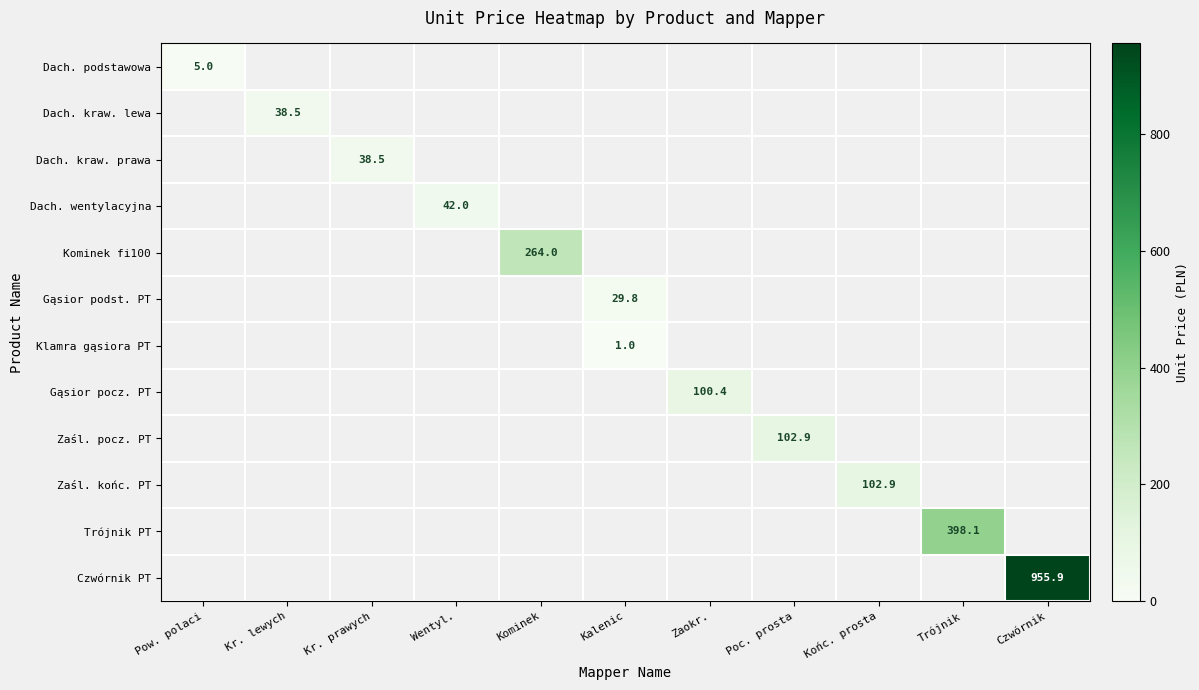

Is the value of Klamra gąsiora PT at Trójnik greater than the value of Dach. kraw. lewa at Kominek?

No